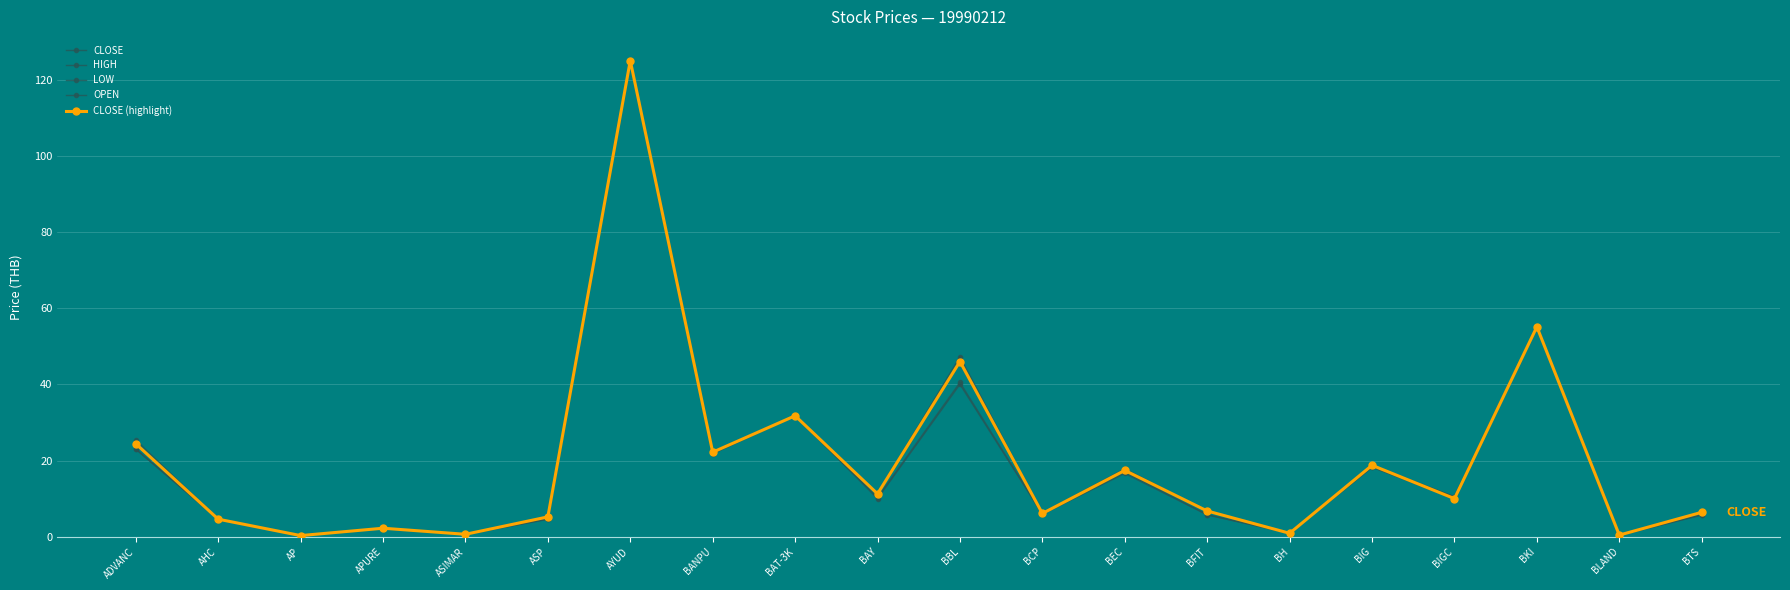

How many lines are shown in the chart?

5